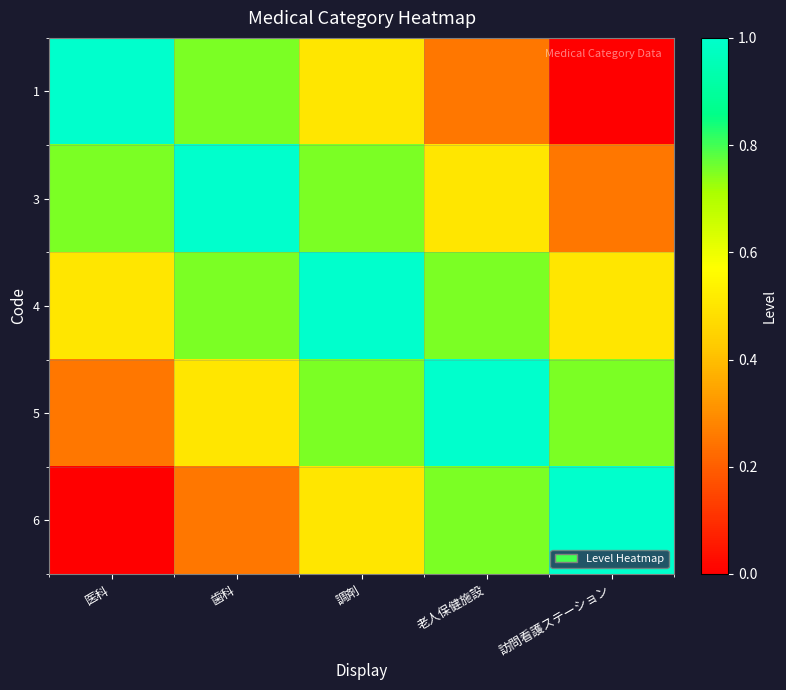

At 歯科, list the series in order from smallest to largest.

6, 5, 1, 4, 3